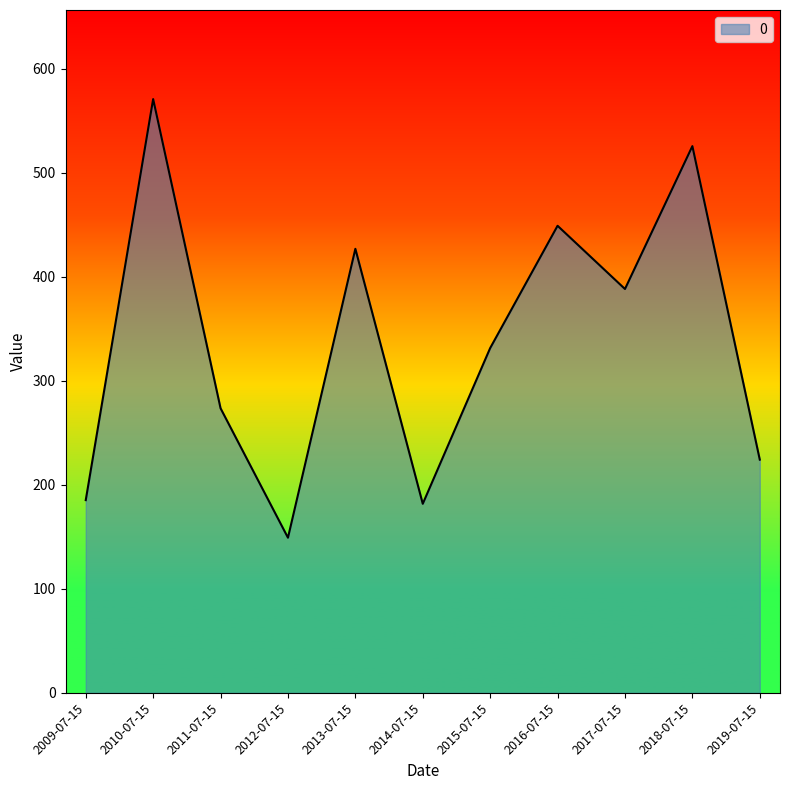

What is the smallest value displayed?

149.1